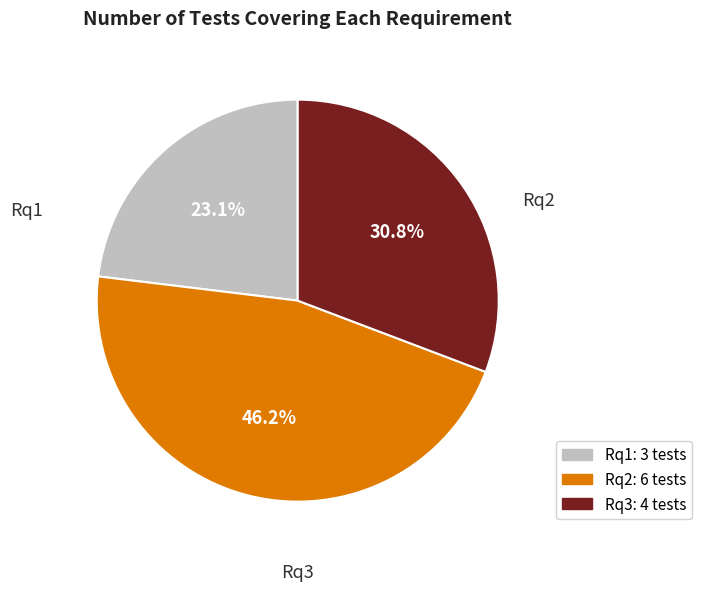

Does Rq1 account for over 50% of the chart?

No